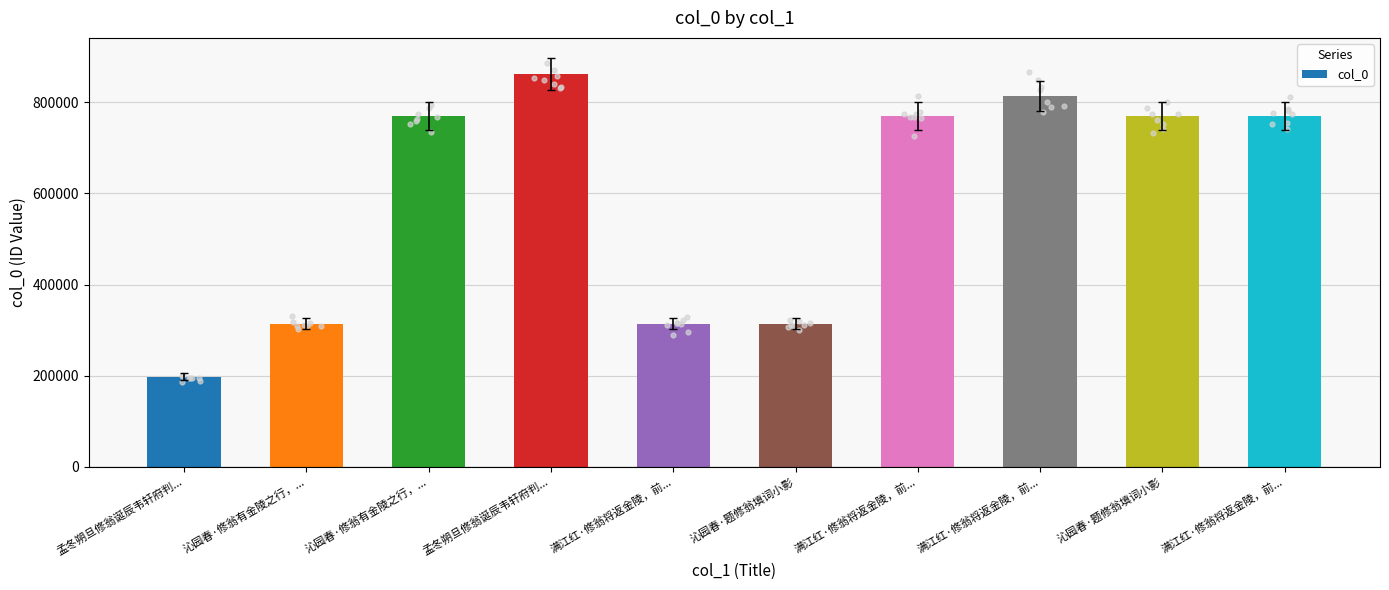

What is the change in value from 孟冬朔旦修翁诞辰韦轩府判... to 沁园春·修翁有金陵之行，...?

+571958